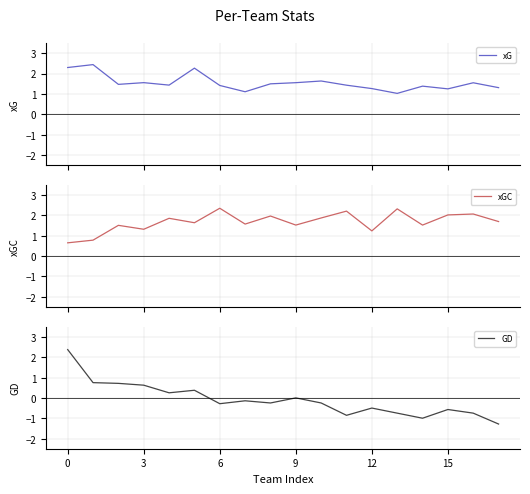

What is the lowest value of the xG series?

1.0